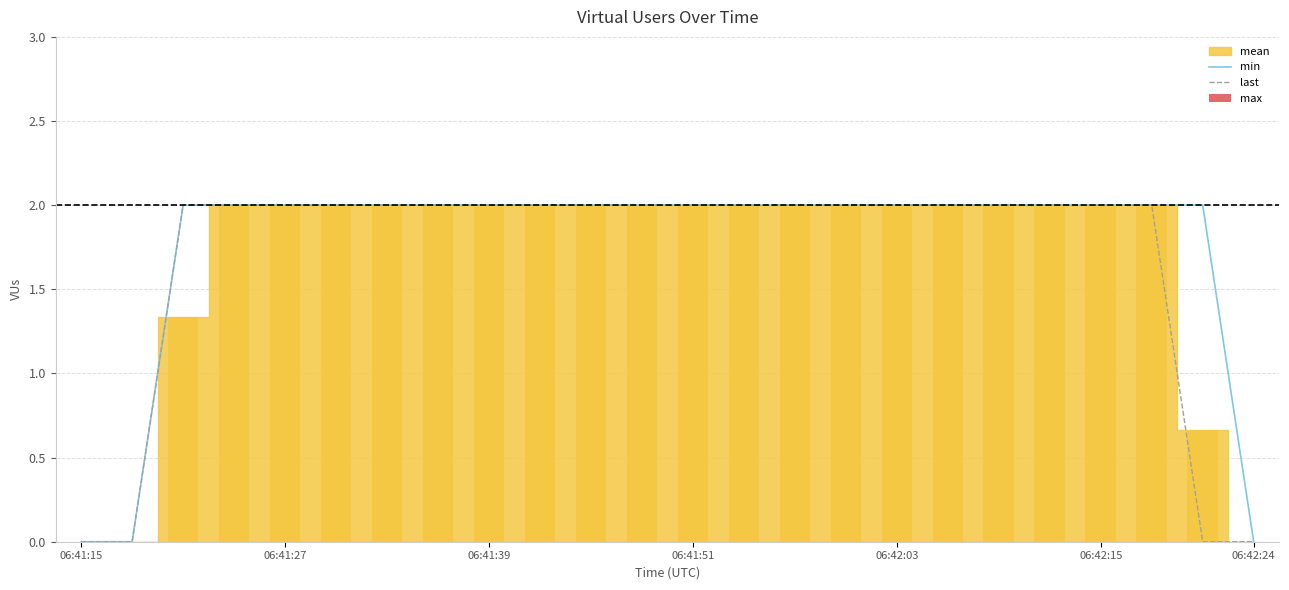

Is it true that min equals 0 at 06:42:24?

True